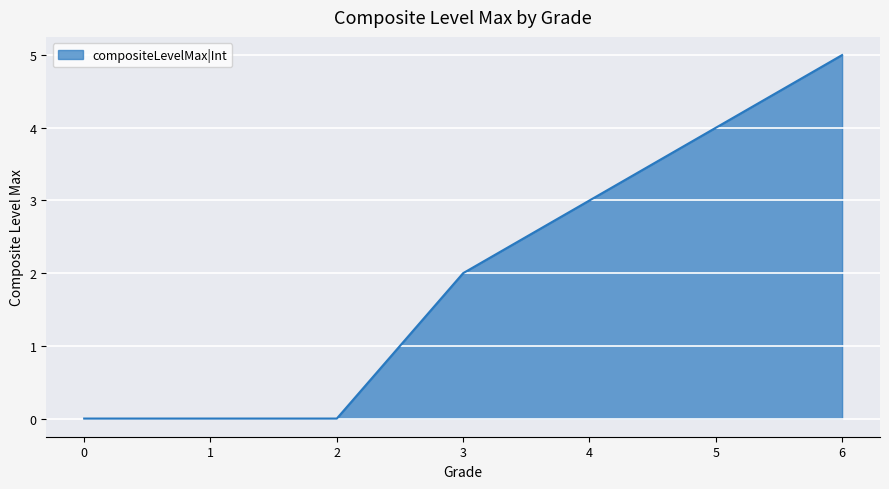

What is the average value?

2